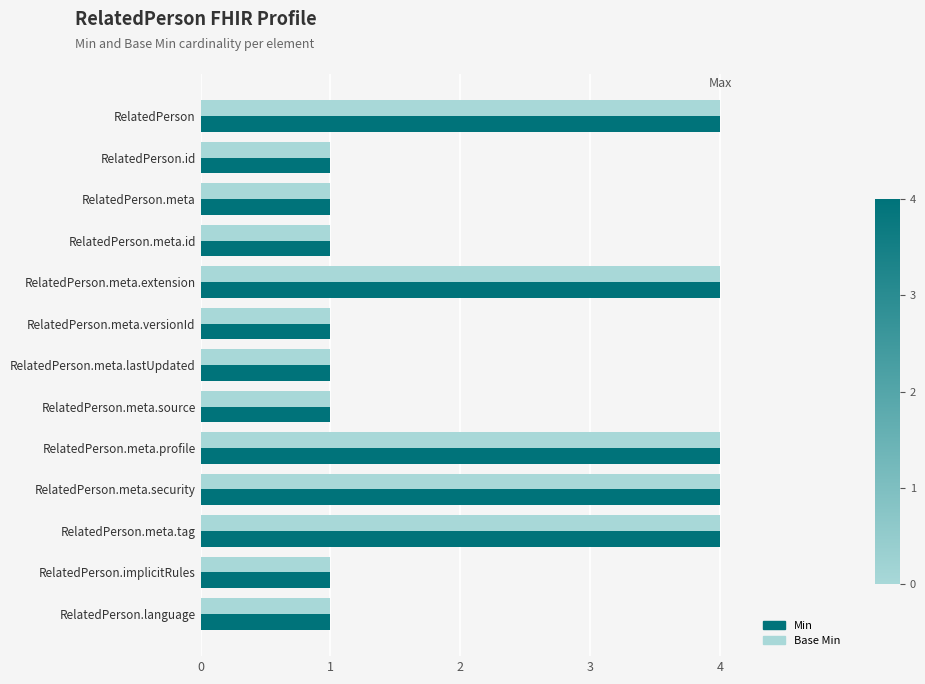

What is the sum of all Base Min values?

28